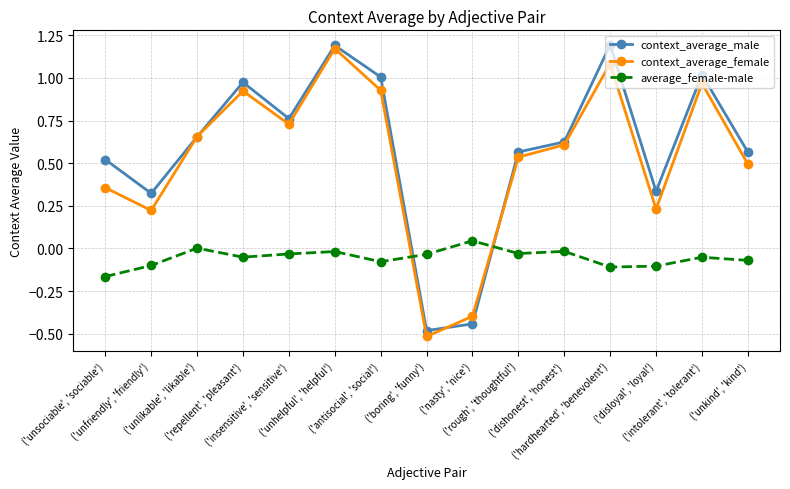

What is the smallest value displayed?

-0.5